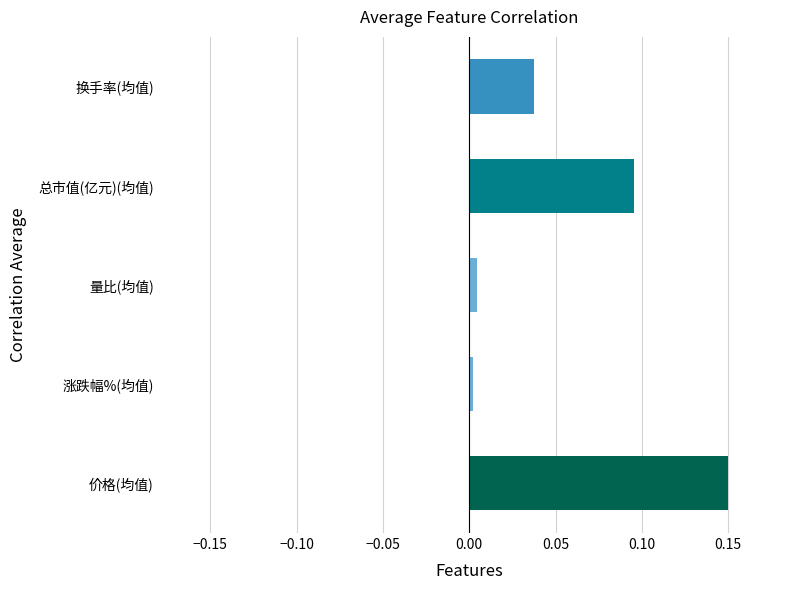

How many bars are there in total?

5